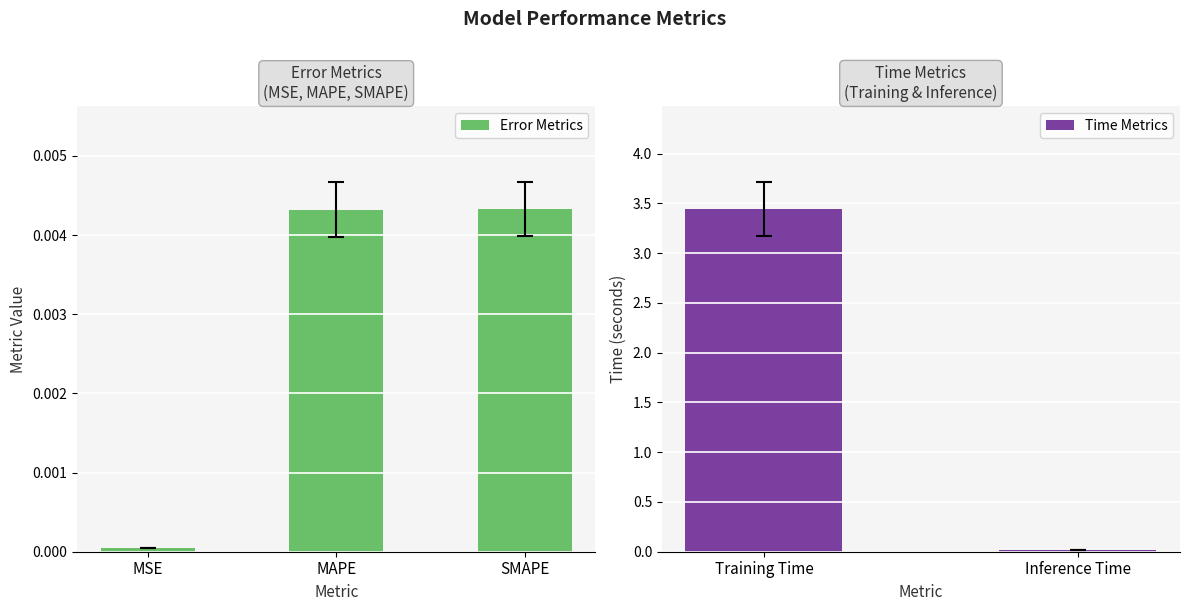

Which category has the lowest value across all series?

MSE